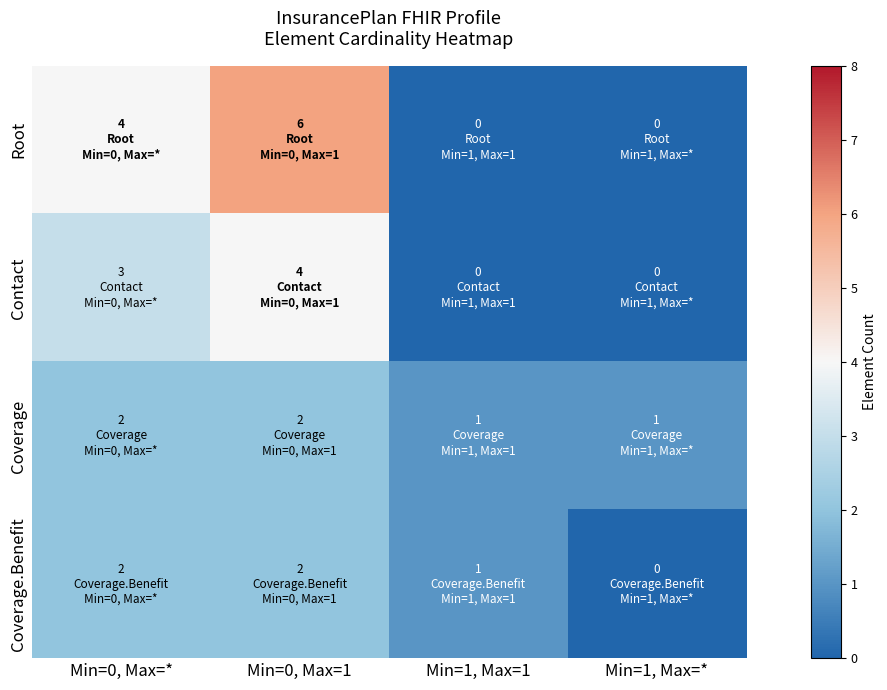

Which series has the widest spread of values?

Root